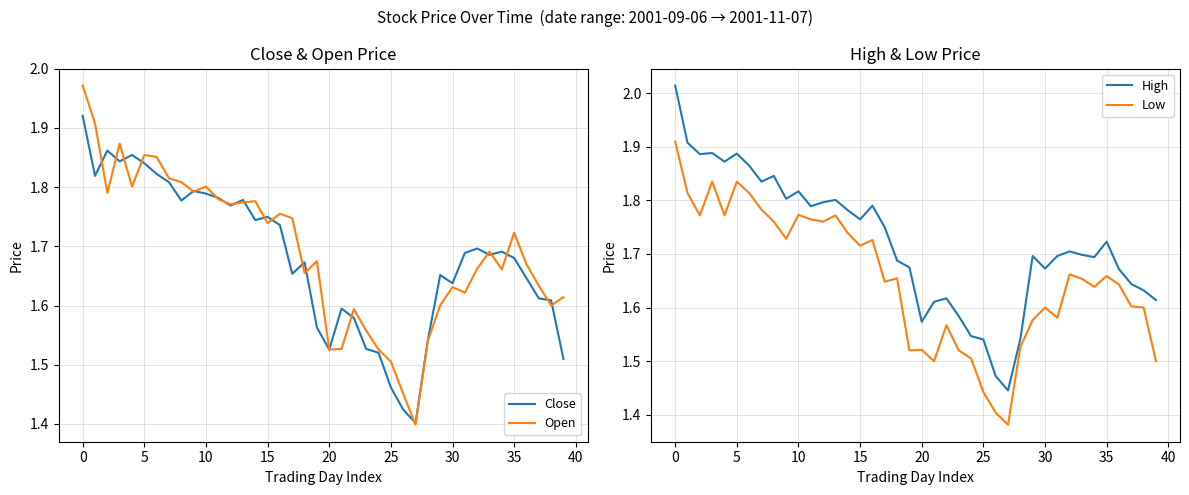

True or false: Low and High intersect in this chart.

False